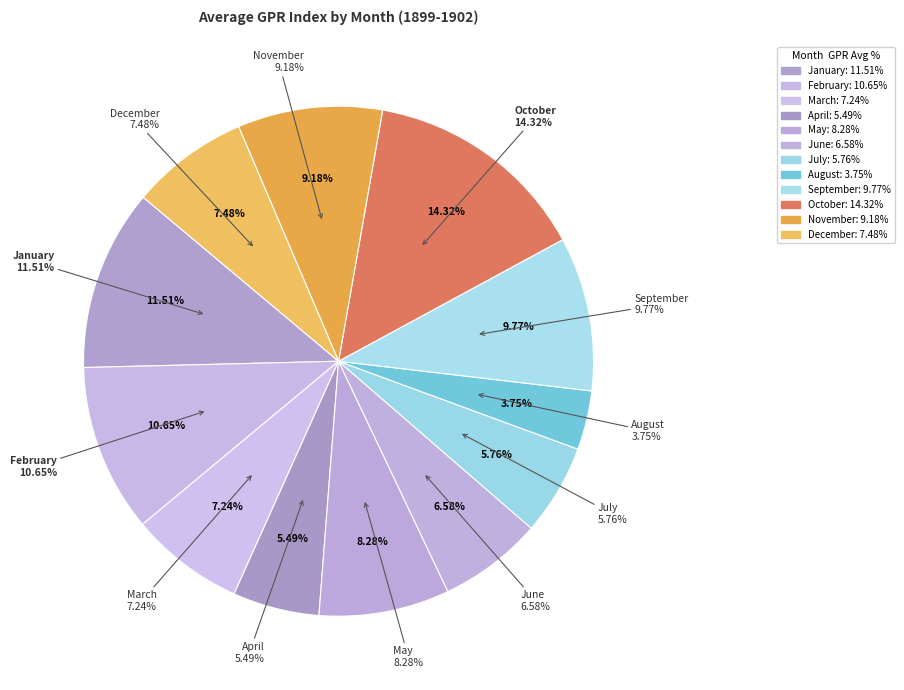

To the nearest percent, what is the average slice percentage?

8%